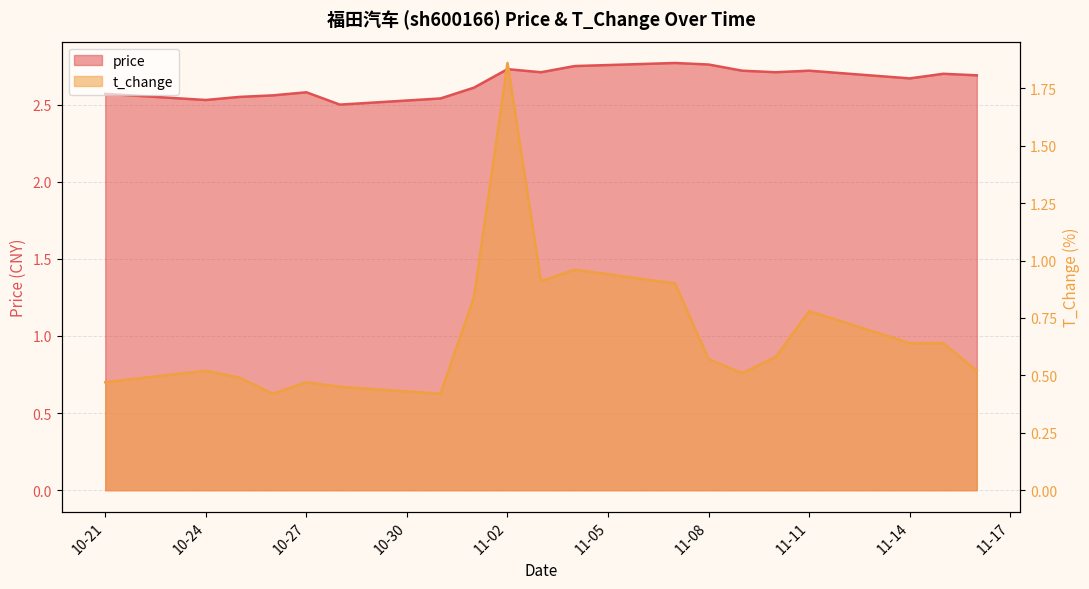

What is the approximate value of t_change at 2022-11-01?

0.8